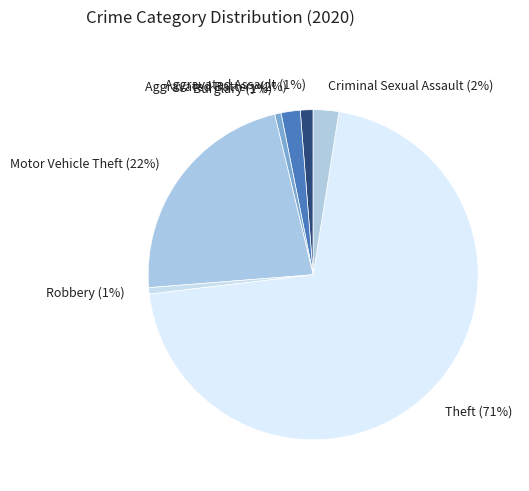

Between Robbery and Motor Vehicle Theft, which is larger?

Motor Vehicle Theft